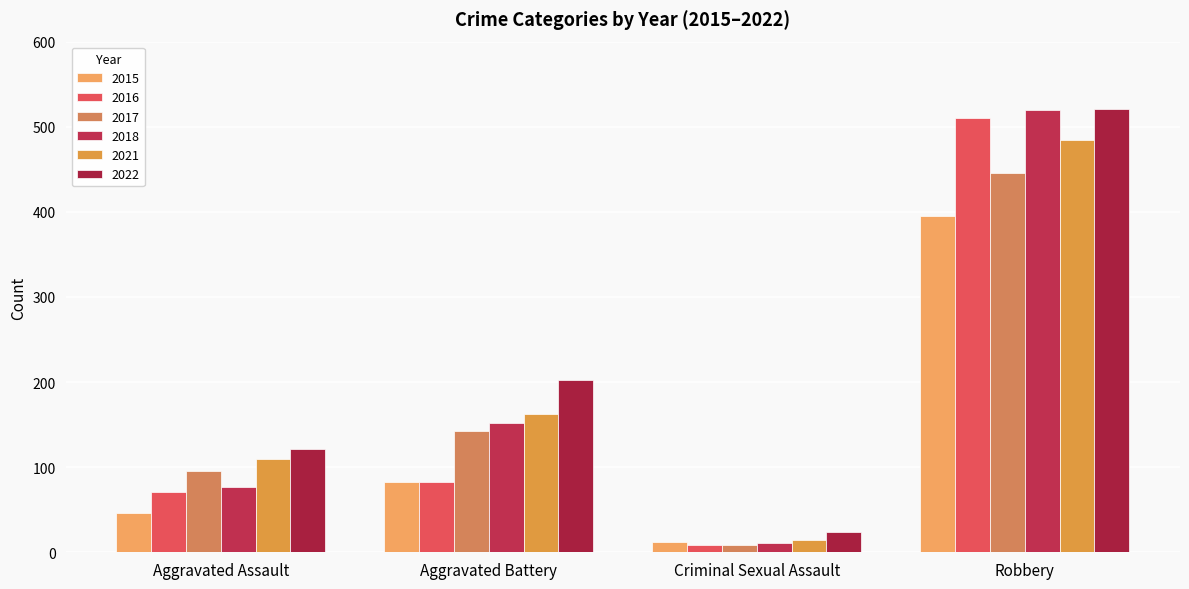

What is the greatest value displayed?

521